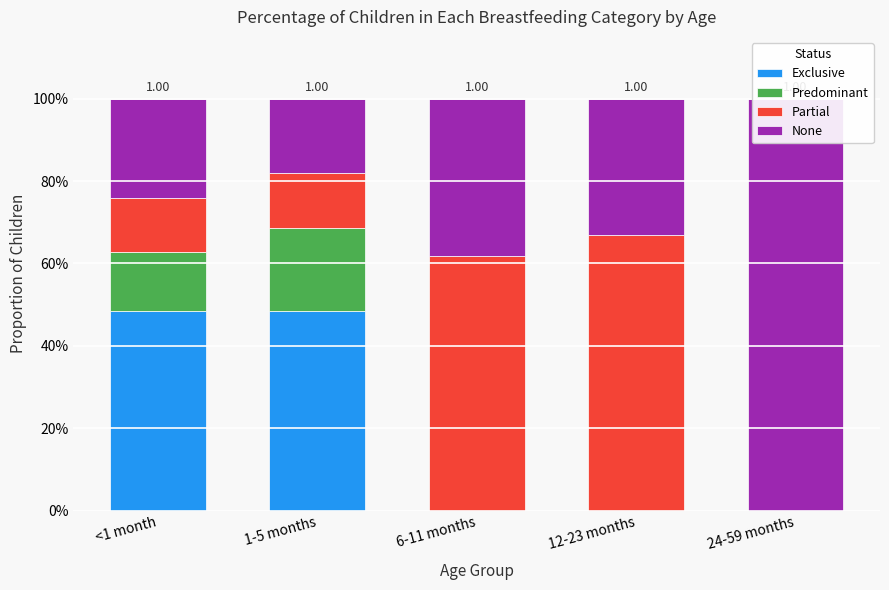

What is the label of the 2nd bar from the left?

1-5 months